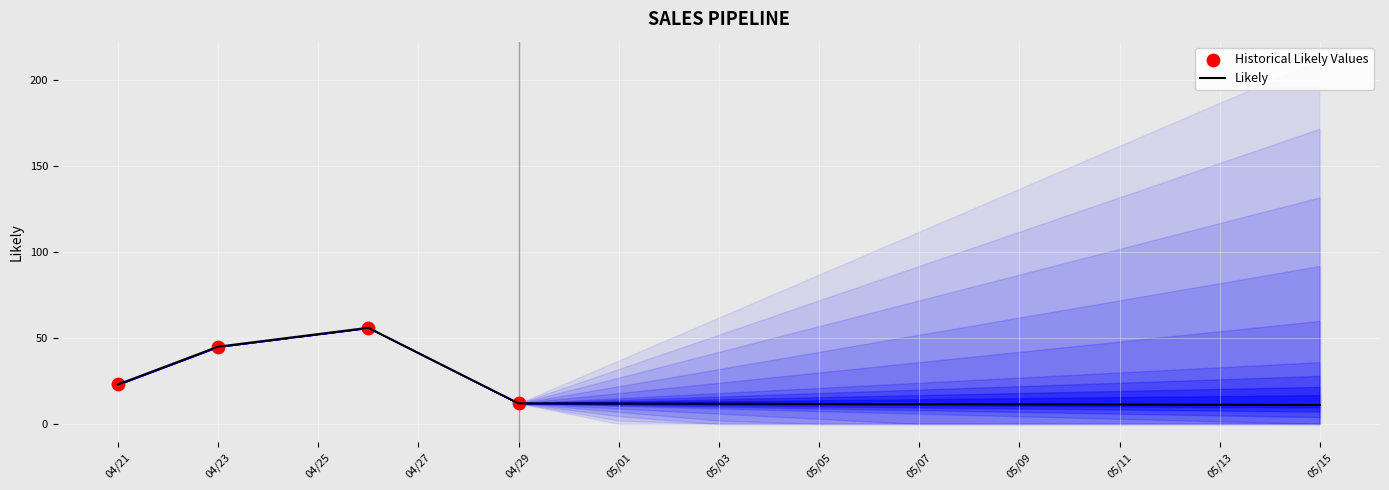

What is the minimum value for Likely?

11.0